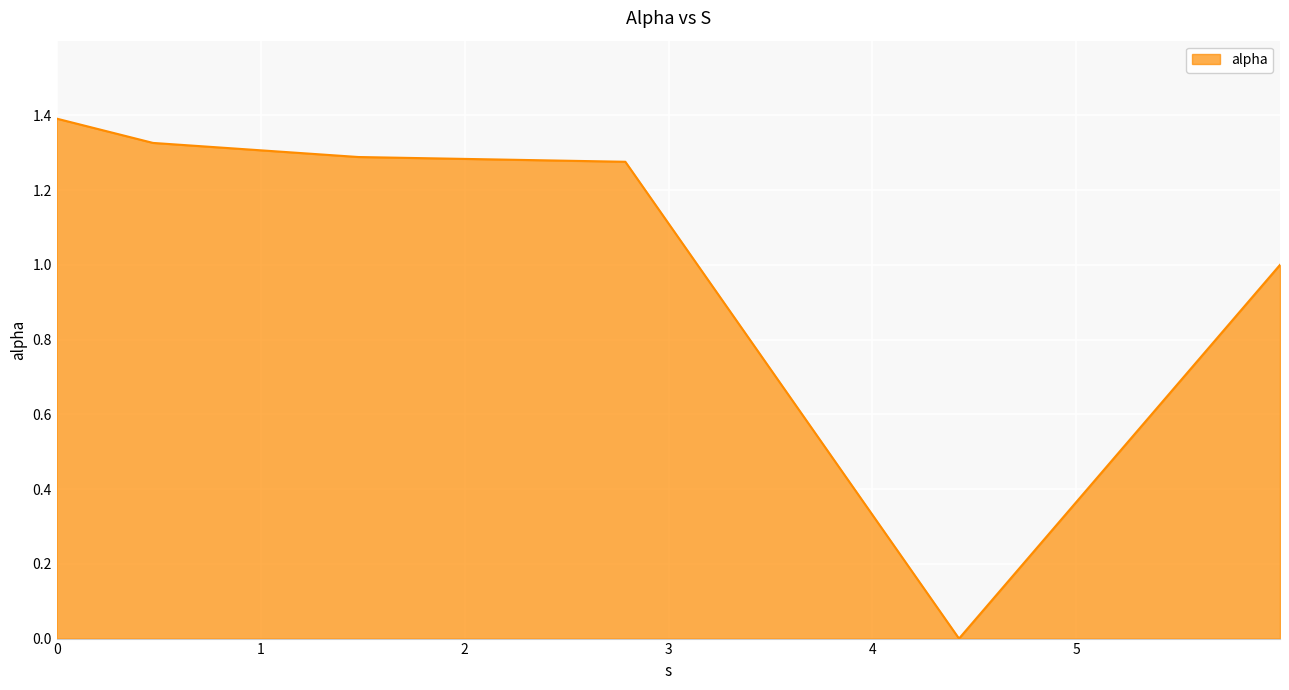

True or false: the data has more than 2 interior local peaks.

False